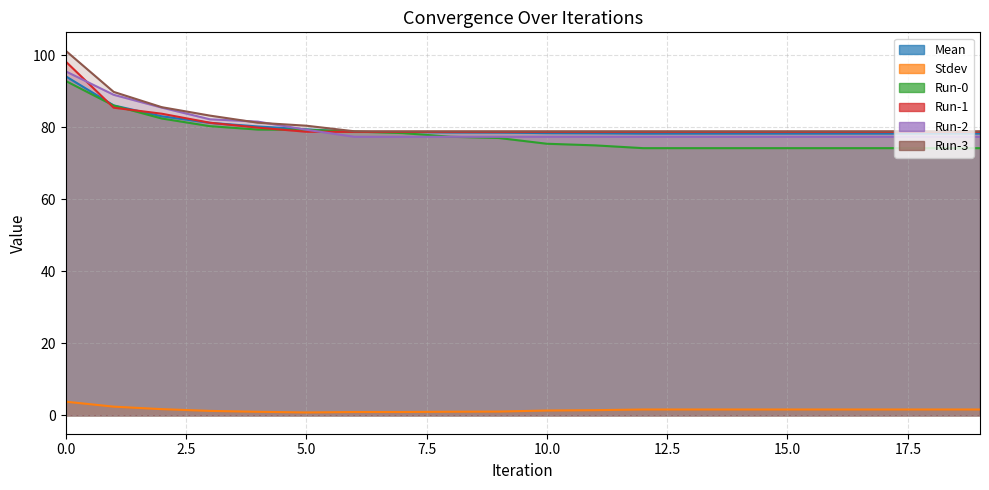

Which series has the largest total across all categories?

Run-3